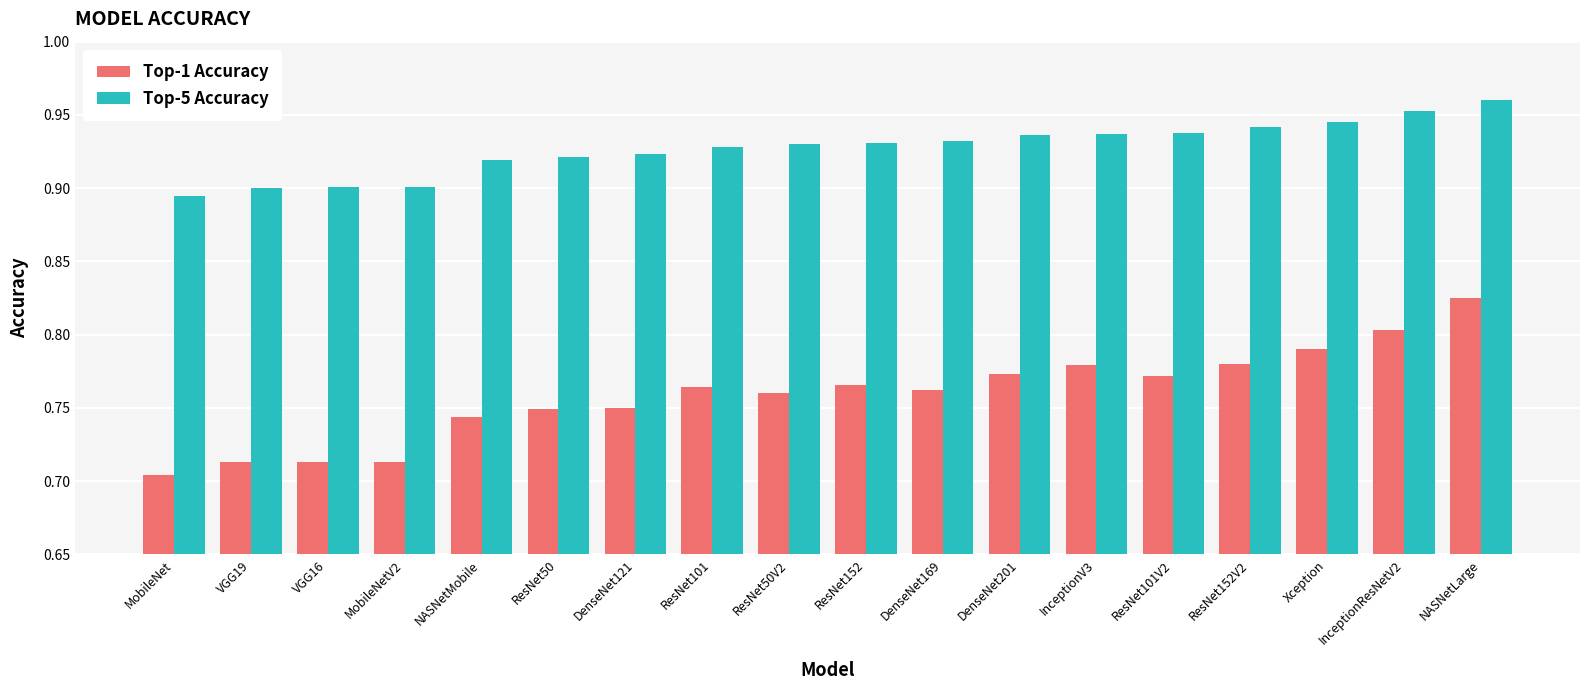

Which category has the highest value in the Top-5 Accuracy series?

NASNetLarge